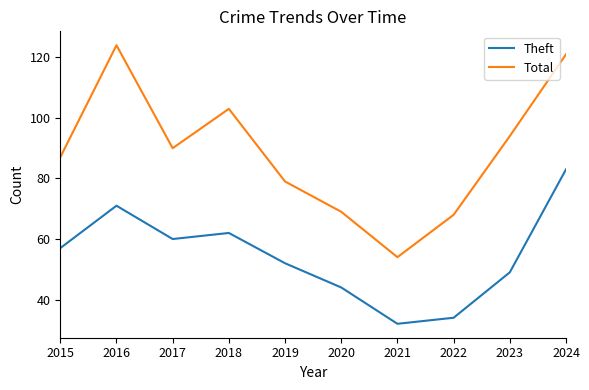

How many interior local peaks does the Theft series have?

2